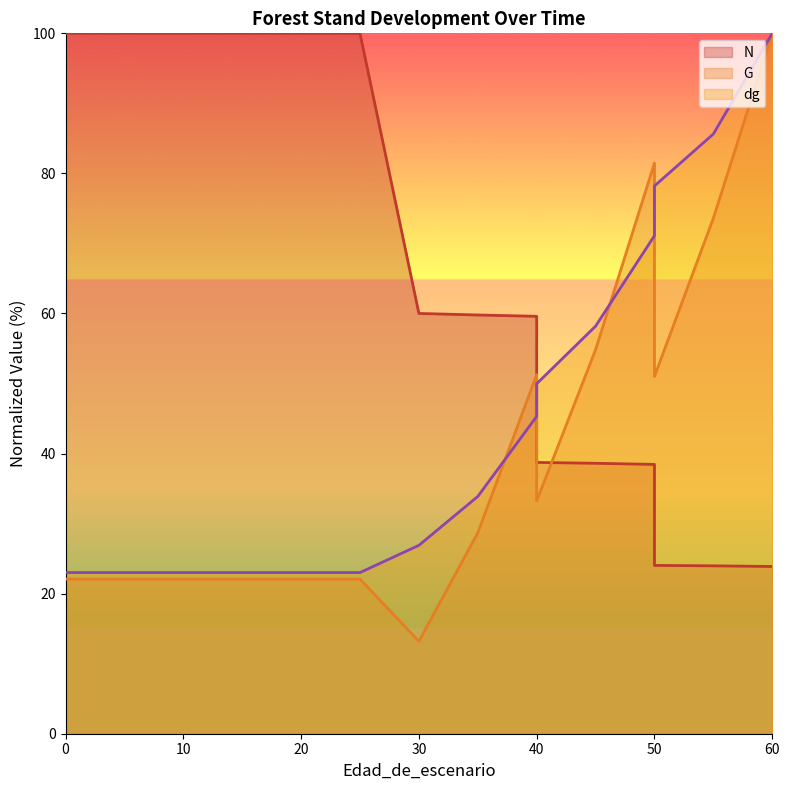

What is the minimum value for G?

13.2